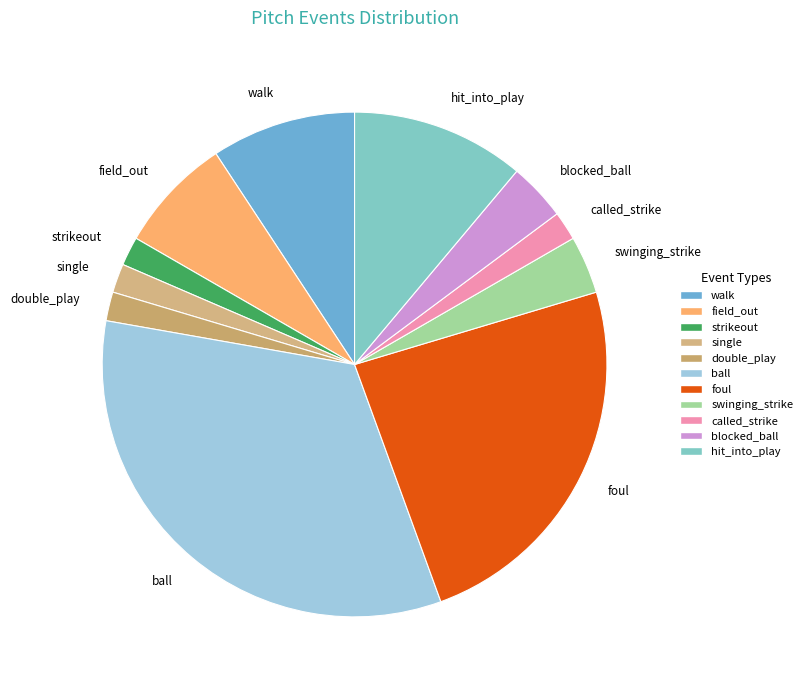

Between hit_into_play and foul, which is larger?

foul